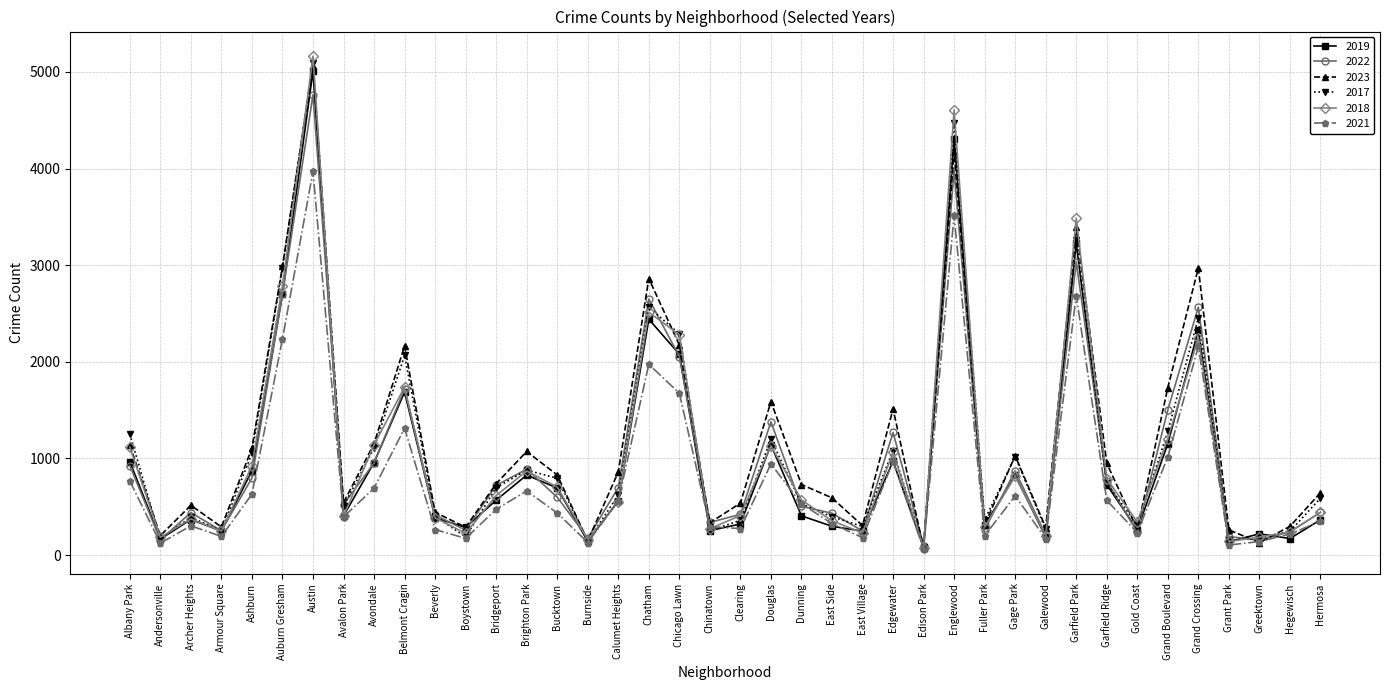

Where is the first local minimum for 2019?

Andersonville